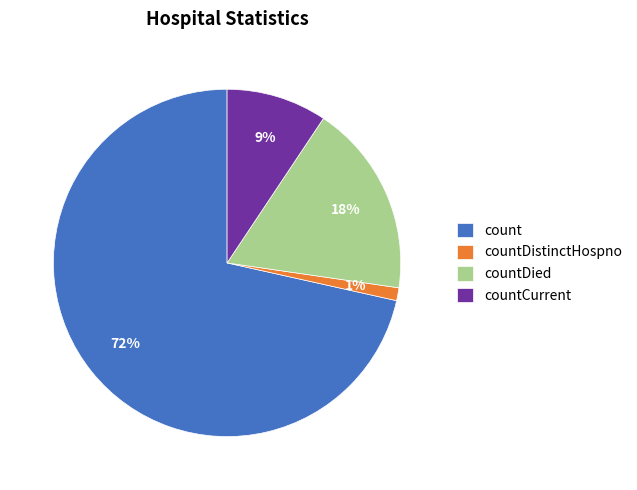

To the nearest percent, what is the average slice percentage?

25%